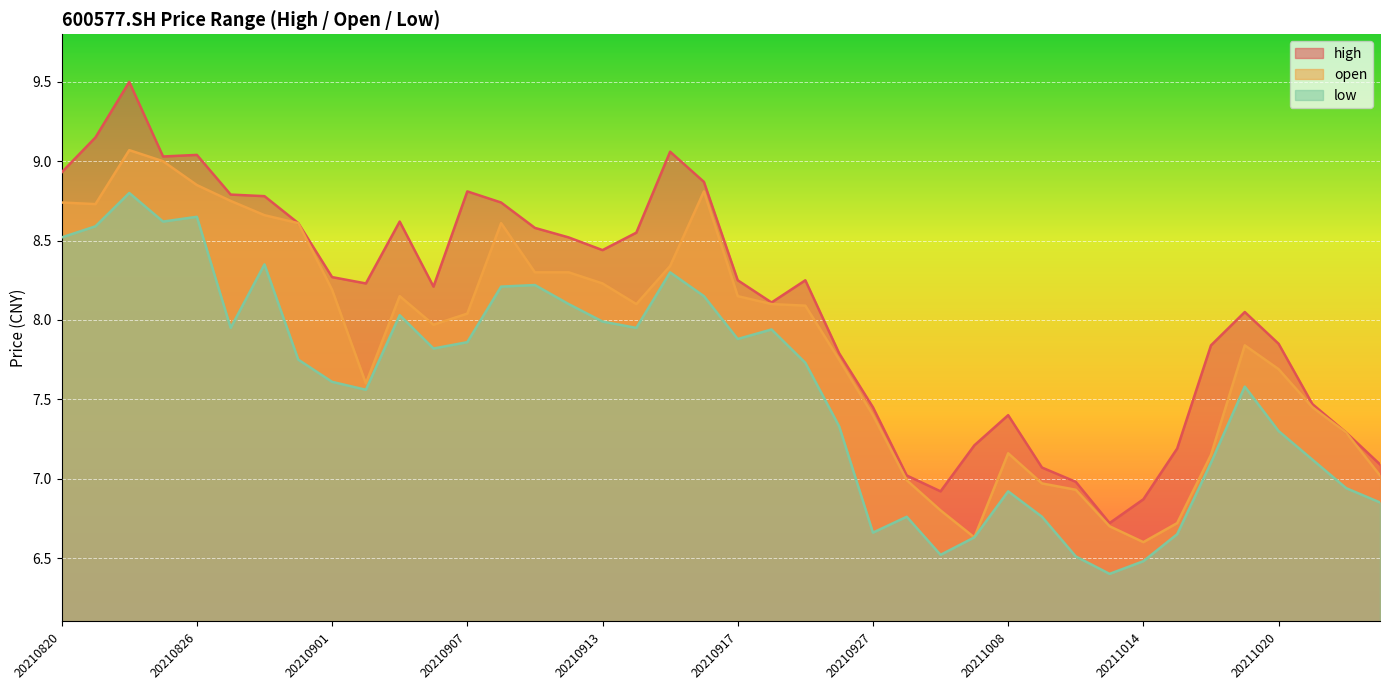

Reading left to right, what are all the values shown in this chart?

high: 20210820=8.9	20210823=9.2	20210824=9.5	20210825=9.0	20210826=9.0	20210827=8.8	20210830=8.8	20210831=8.6	20210901=8.3	20210902=8.2	20210903=8.6	20210906=8.2	20210907=8.8	20210908=8.7	20210909=8.6	20210910=8.5	20210913=8.4	20210914=8.6	20210915=9.1	20210916=8.9	20210917=8.2	20210922=8.1	20210923=8.2	20210924=7.8	20210927=7.5	20210928=7.0	20210929=6.9	20210930=7.2	20211008=7.4	20211011=7.1	20211012=7.0	20211013=6.7	20211014=6.9	20211015=7.2	20211018=7.8	20211019=8.1	20211020=7.8	20211021=7.5	20211022=7.3	20211025=7.1
open: 20210820=8.7	20210823=8.7	20210824=9.1	20210825=9.0	20210826=8.8	20210827=8.8	20210830=8.7	20210831=8.6	20210901=8.2	20210902=7.6	20210903=8.2	20210906=8.0	20210907=8.0	20210908=8.6	20210909=8.3	20210910=8.3	20210913=8.2	20210914=8.1	20210915=8.3	20210916=8.8	20210917=8.2	20210922=8.1	20210923=8.1	20210924=7.8	20210927=7.4	20210928=7.0	20210929=6.8	20210930=6.6	20211008=7.2	20211011=7.0	20211012=6.9	20211013=6.7	20211014=6.6	20211015=6.7	20211018=7.2	20211019=7.8	20211020=7.7	20211021=7.5	20211022=7.3	20211025=7.0
low: 20210820=8.5	20210823=8.6	20210824=8.8	20210825=8.6	20210826=8.7	20210827=8.0	20210830=8.3	20210831=7.8	20210901=7.6	20210902=7.6	20210903=8.0	20210906=7.8	20210907=7.9	20210908=8.2	20210909=8.2	20210910=8.1	20210913=8.0	20210914=8.0	20210915=8.3	20210916=8.2	20210917=7.9	20210922=7.9	20210923=7.7	20210924=7.3	20210927=6.7	20210928=6.8	20210929=6.5	20210930=6.6	20211008=6.9	20211011=6.8	20211012=6.5	20211013=6.4	20211014=6.5	20211015=6.7	20211018=7.1	20211019=7.6	20211020=7.3	20211021=7.1	20211022=6.9	20211025=6.8